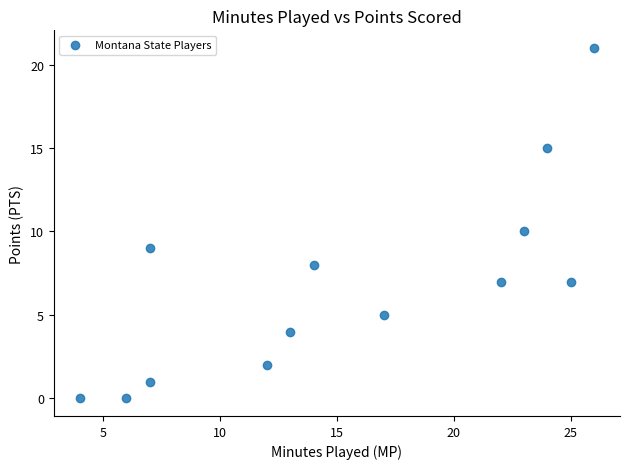

What is the range of Y values (max minus min)?

21